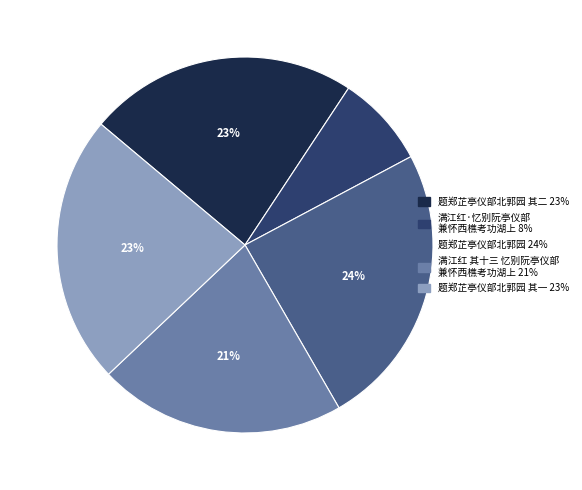

Is there a majority slice in this chart?

No